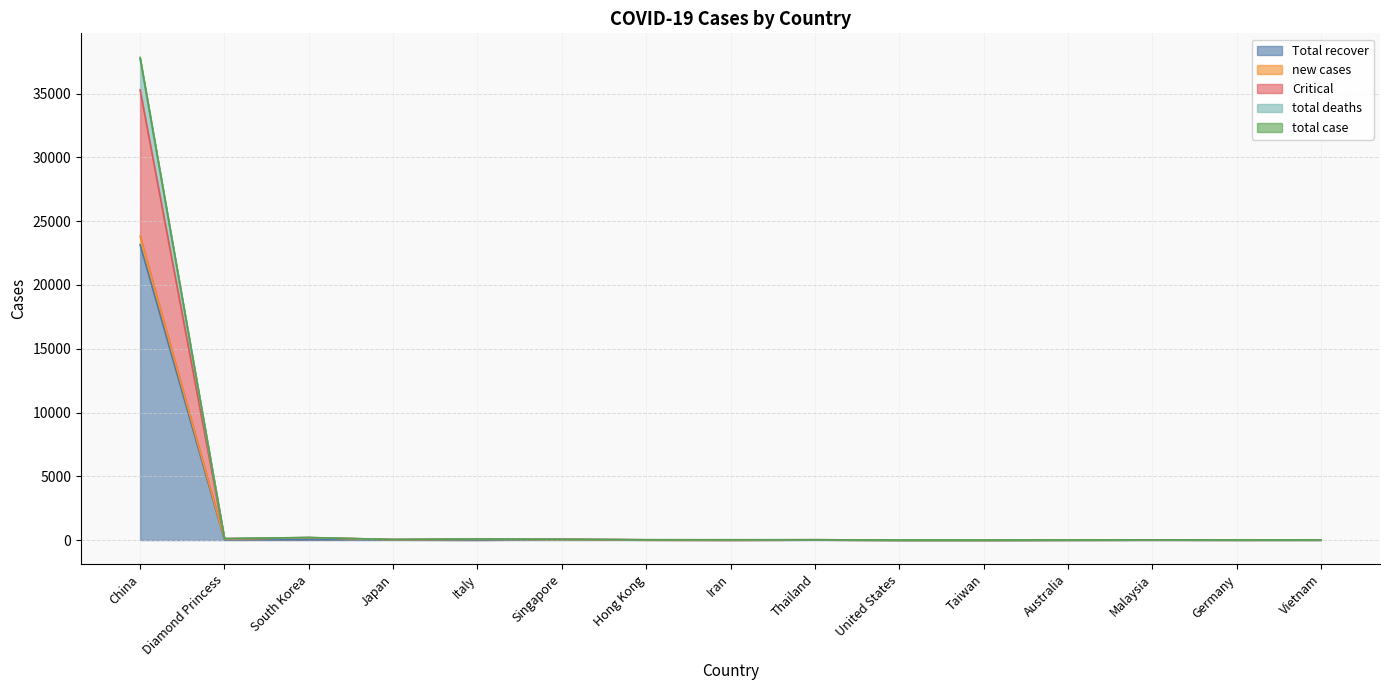

At which label does Total recover reach its peak?

China